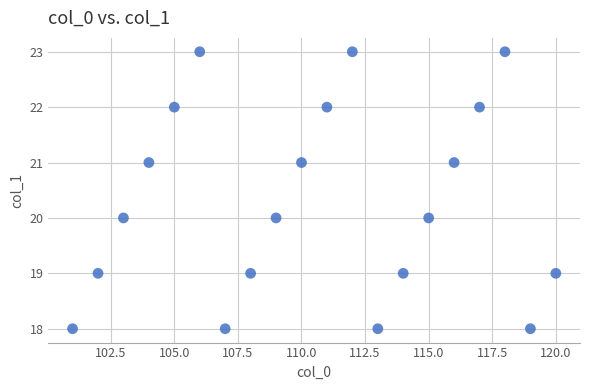

What is the range of X values (max minus min)?

19